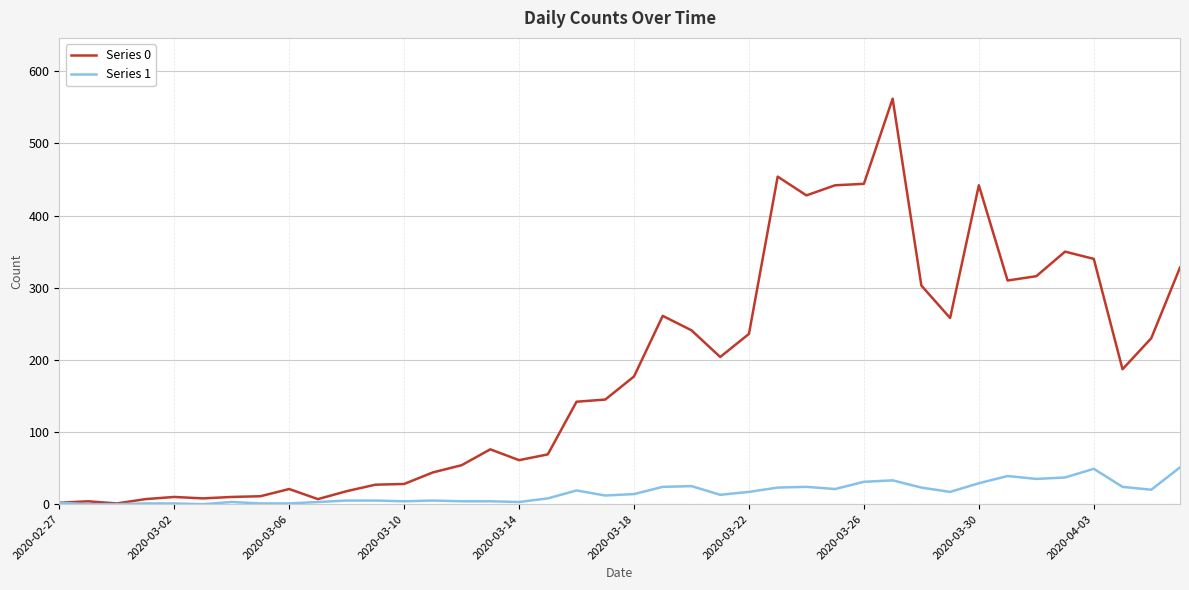

What is the maximum value for Series 0?

562